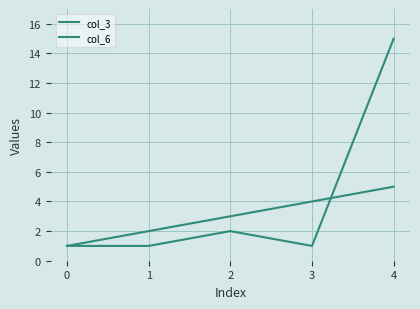

How many lines are shown in the chart?

2